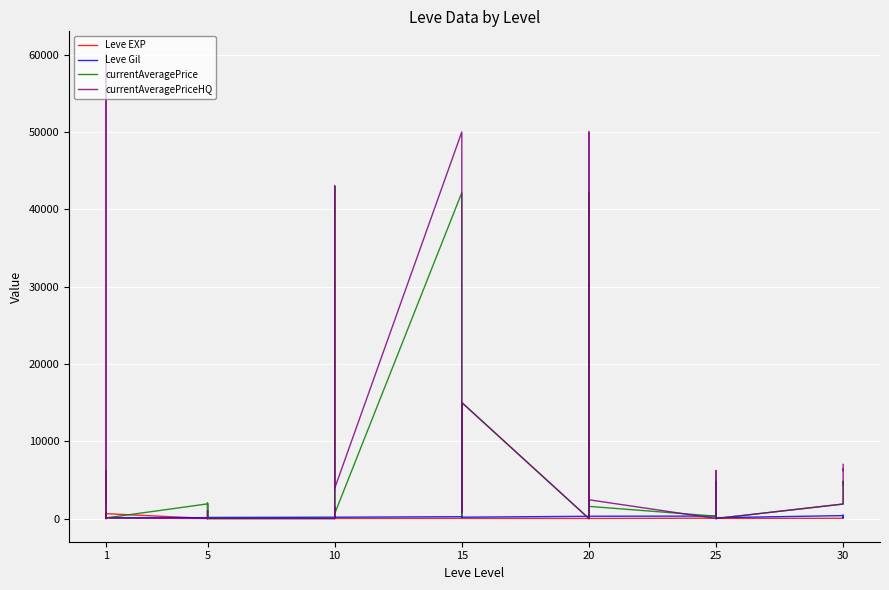

Where is the first local minimum for currentAveragePriceHQ?

1